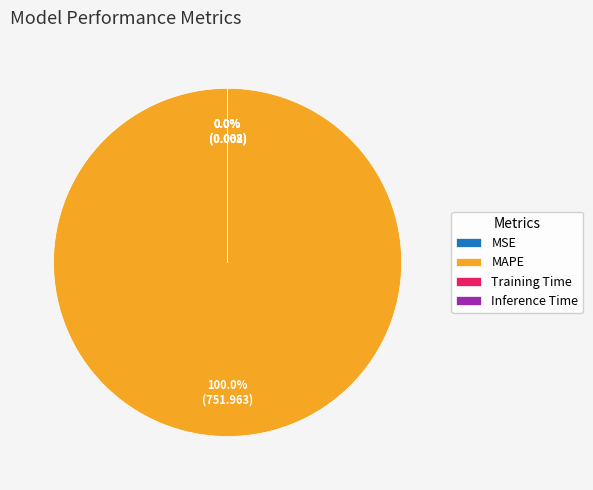

Is it true that SMAPE is 1% of the pie?

False